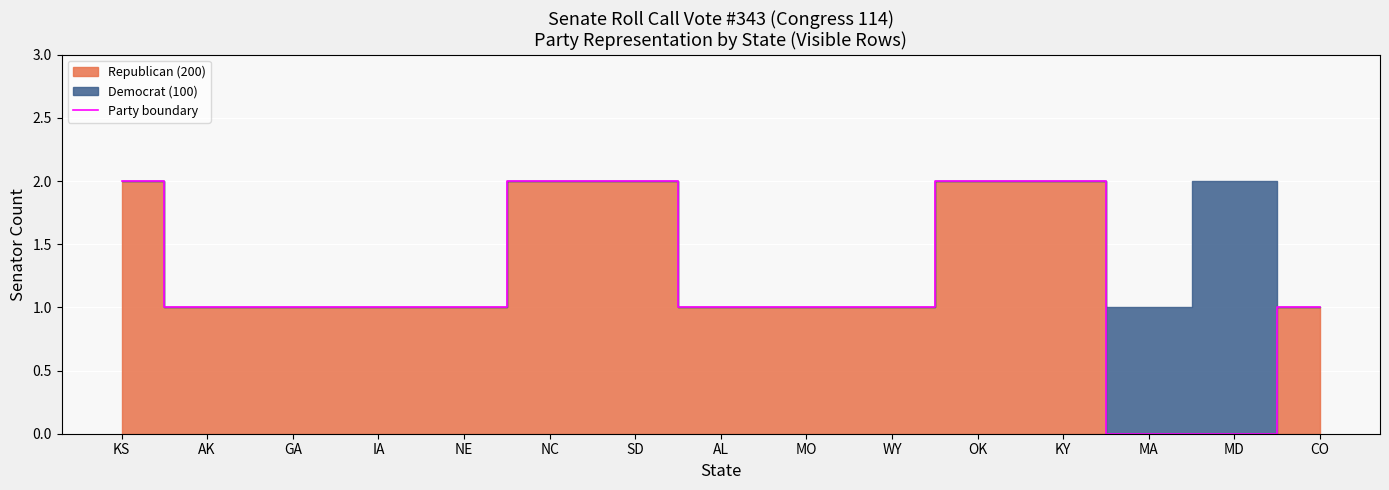

What is the label of the 4th point from the right?

KY